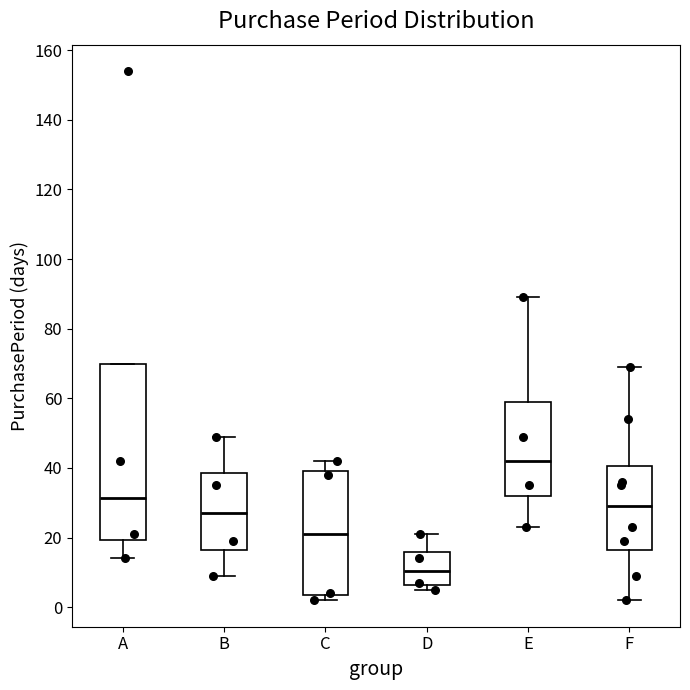

Comparing the boxes themselves (not the whiskers), which one is the tallest?

A